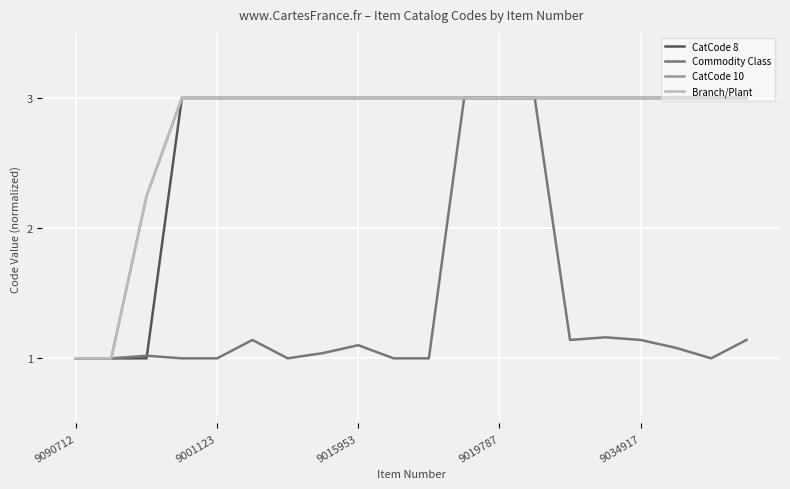

At which category is the sum across all series the highest?

11